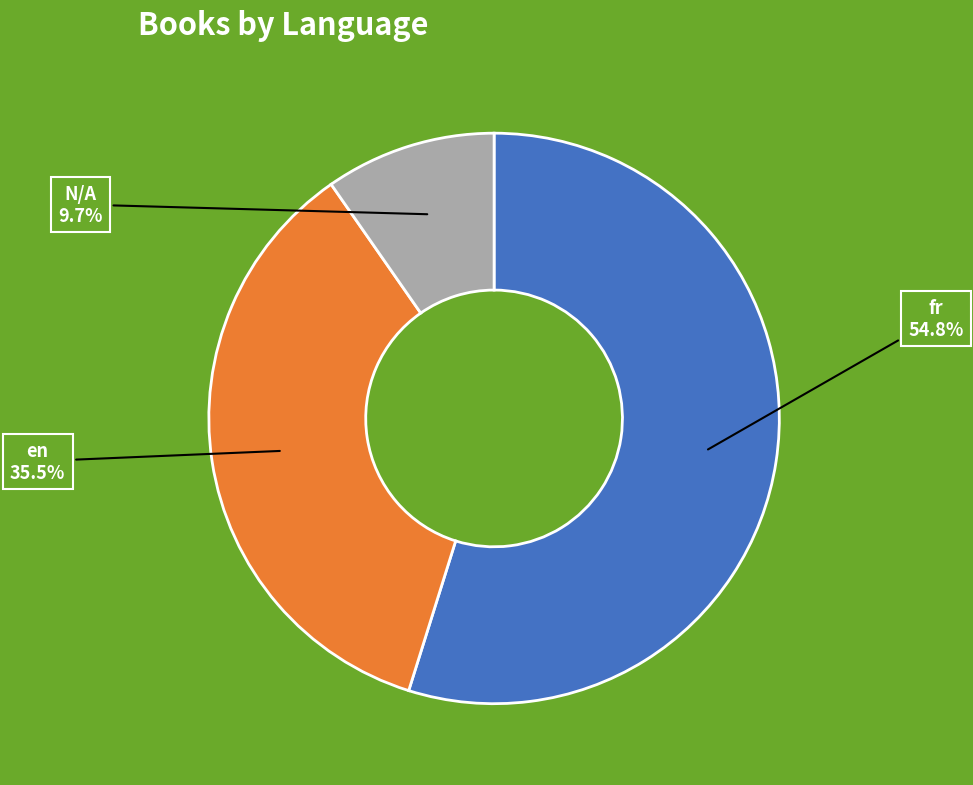

Is there any slice that represents more than half of the pie?

Yes